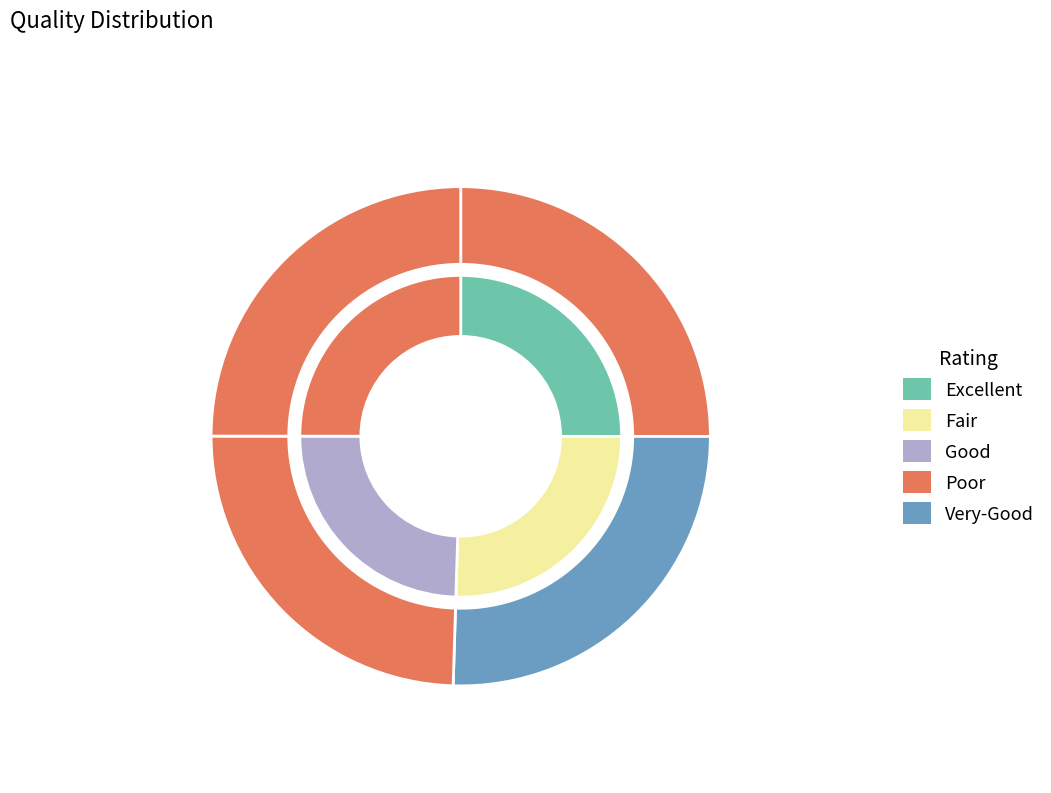

Does any single category account for the majority?

No